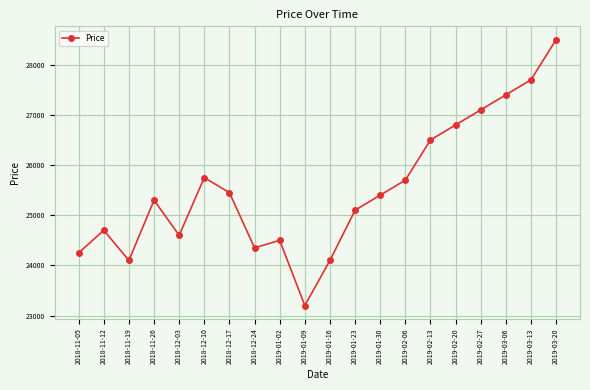

How many interior local peaks (higher than both neighbors) does the data have?

4